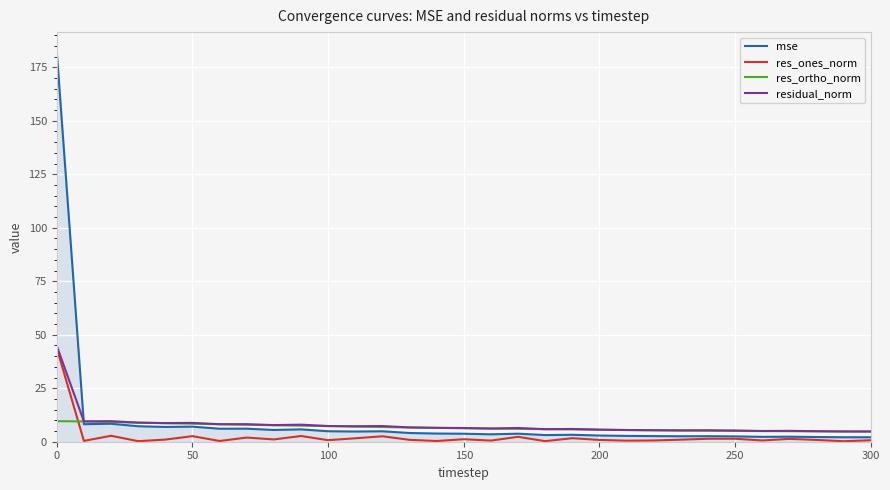

What are all the series names shown in the legend?

mse, res_ones_norm, res_ortho_norm, residual_norm